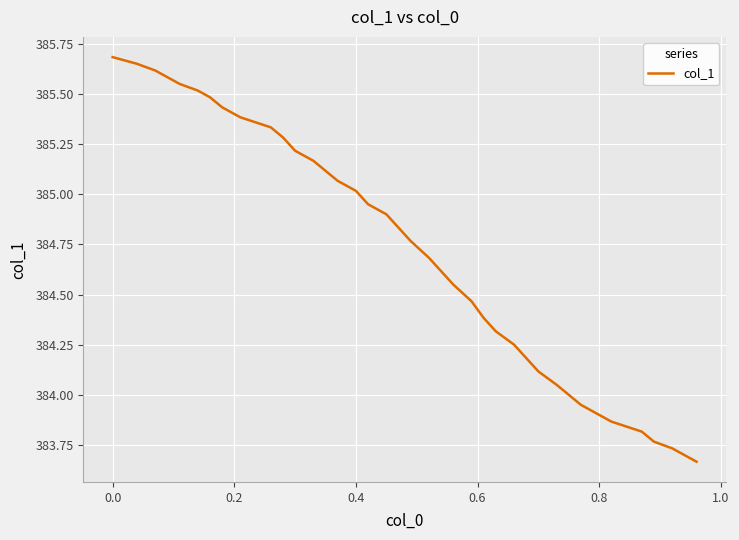

What is the difference between the maximum and minimum values?

2.0